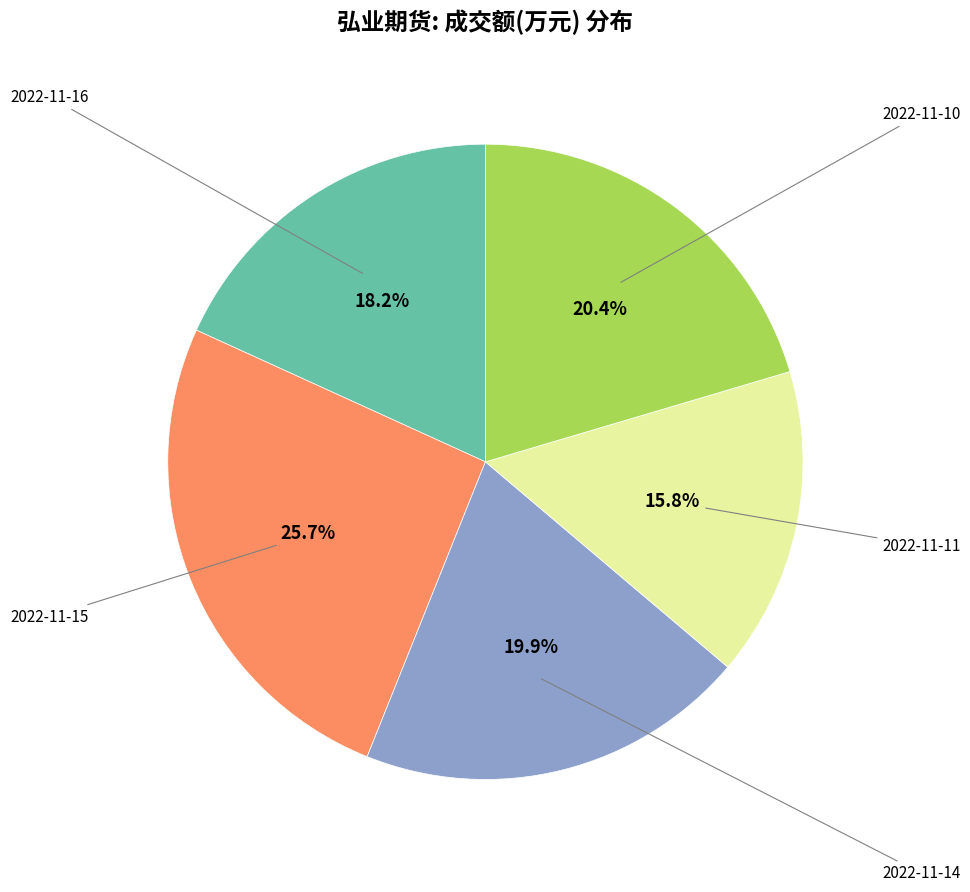

To the nearest percent, what portion does 2022-11-10 represent?

20%